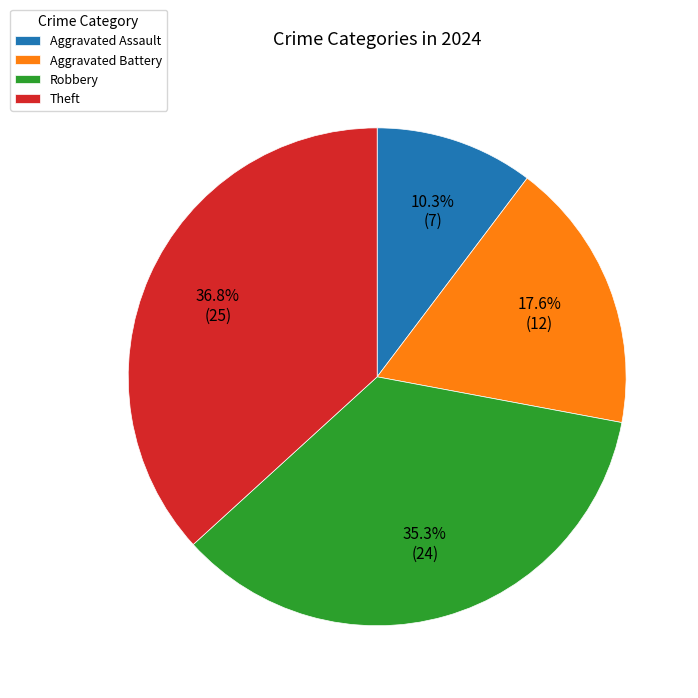

Which category has the smallest portion of the pie?

Aggravated Assault